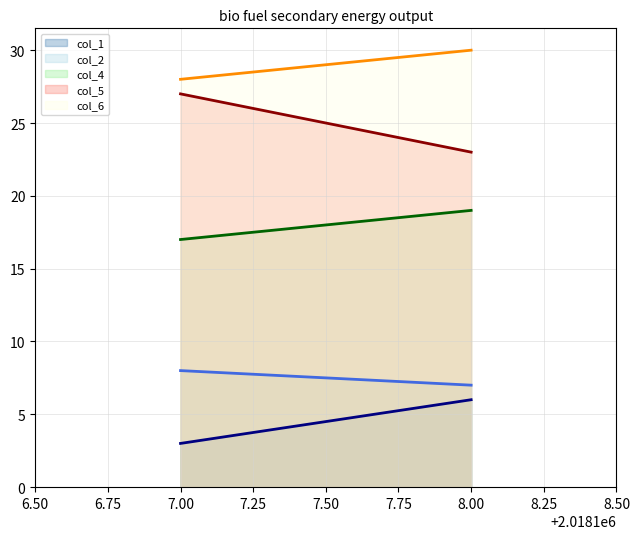

What is the difference between the highest and lowest values at 7.00?

25